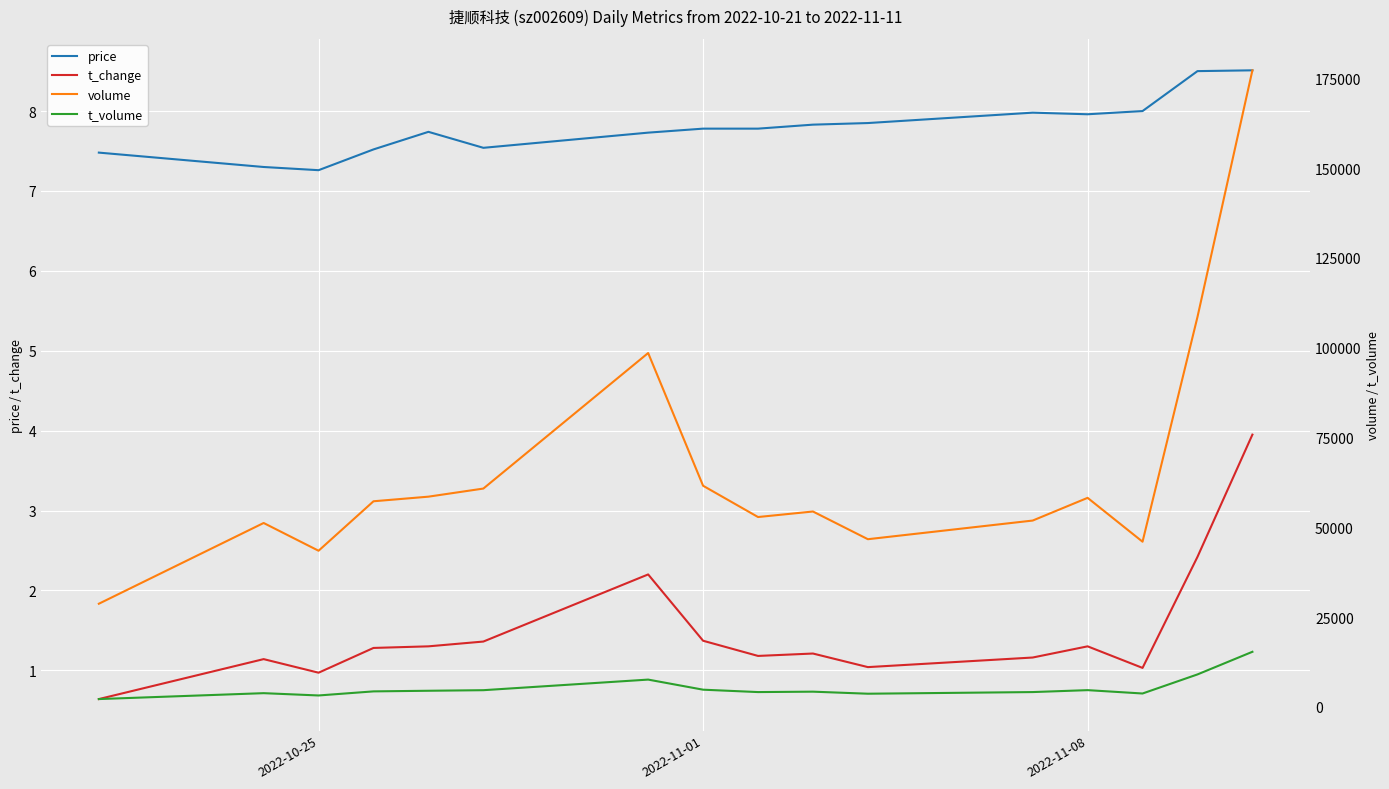

How many categories are shown in the chart?

16